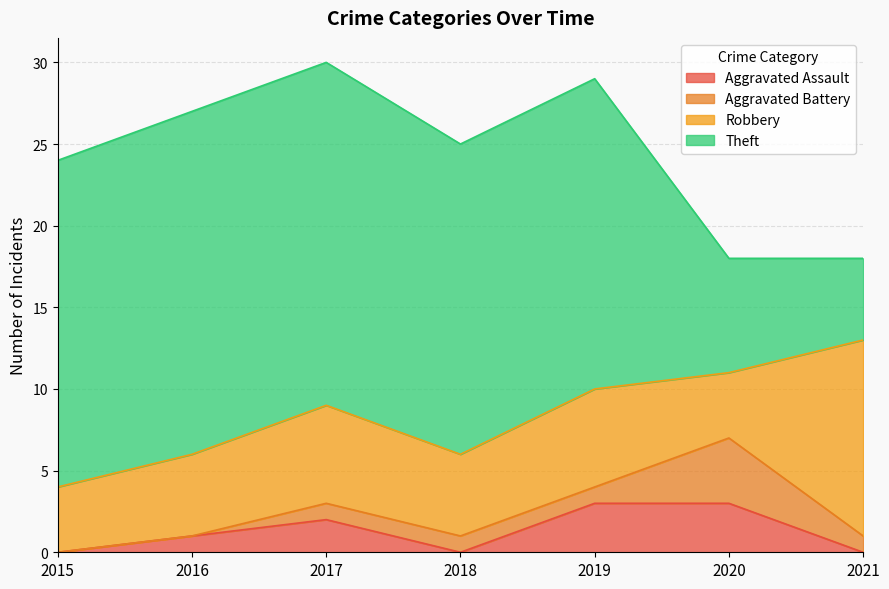

What is the value of the Aggravated Assault point at the 3rd from the left?

2